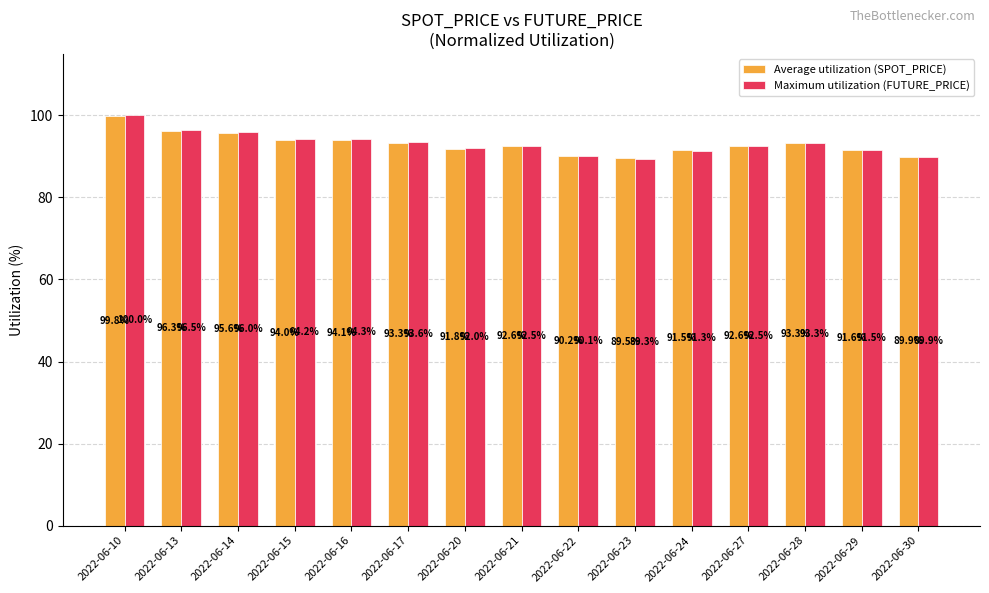

At 2022-06-22, list the series in order from largest to smallest.

Average utilization (SPOT_PRICE), Maximum utilization (FUTURE_PRICE)